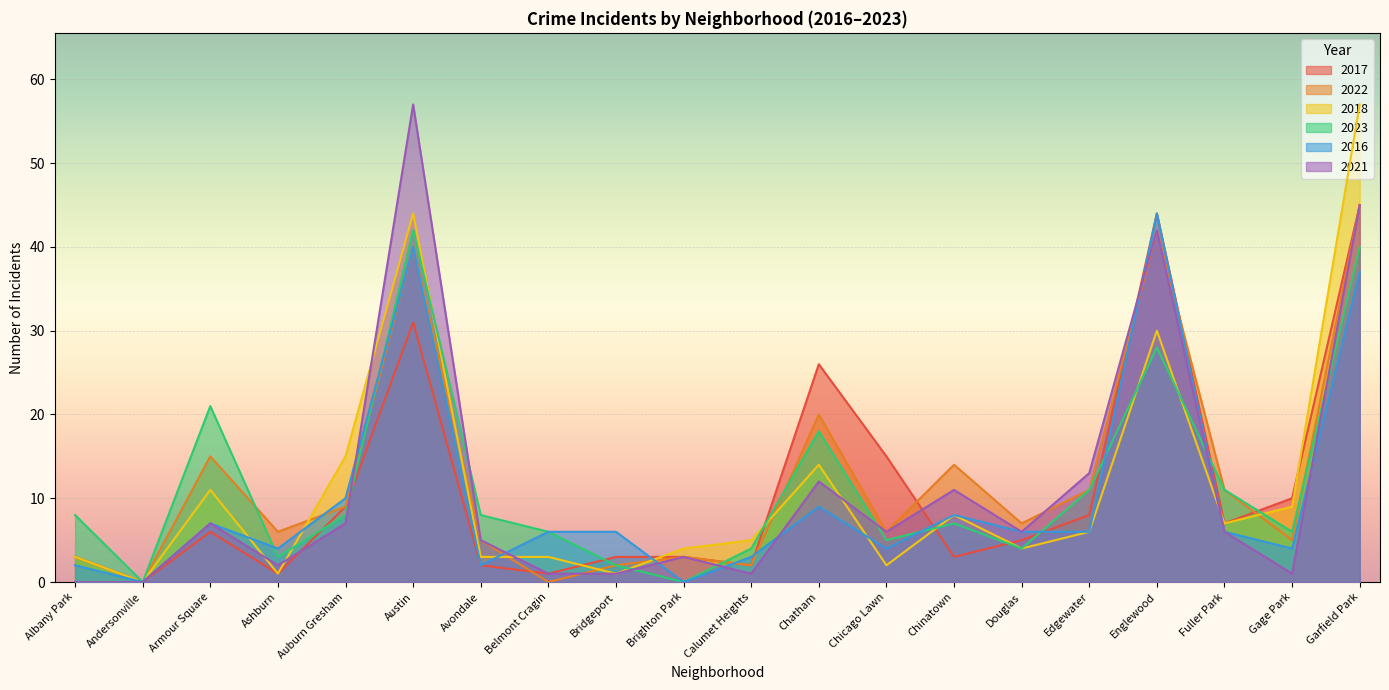

In 2021, how many points are higher than both neighbors (excluding endpoints)?

6